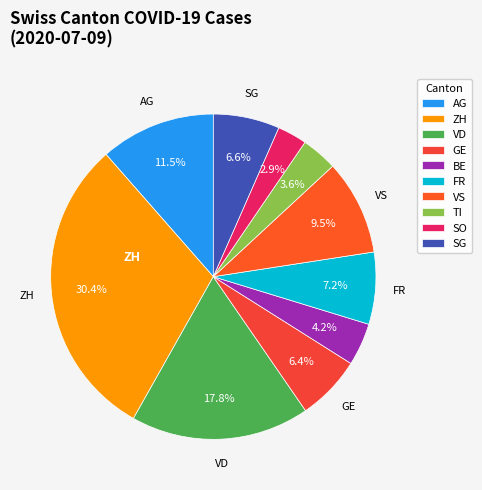

The FR slice represents 15% of the pie. True or false?

False